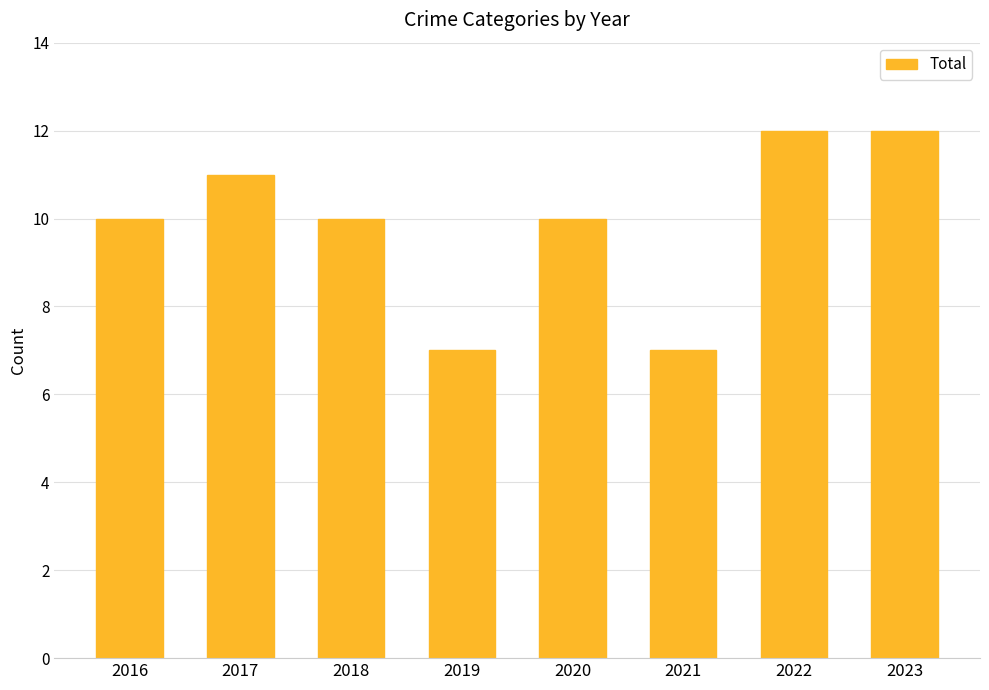

What is the difference between the maximum and minimum values?

5